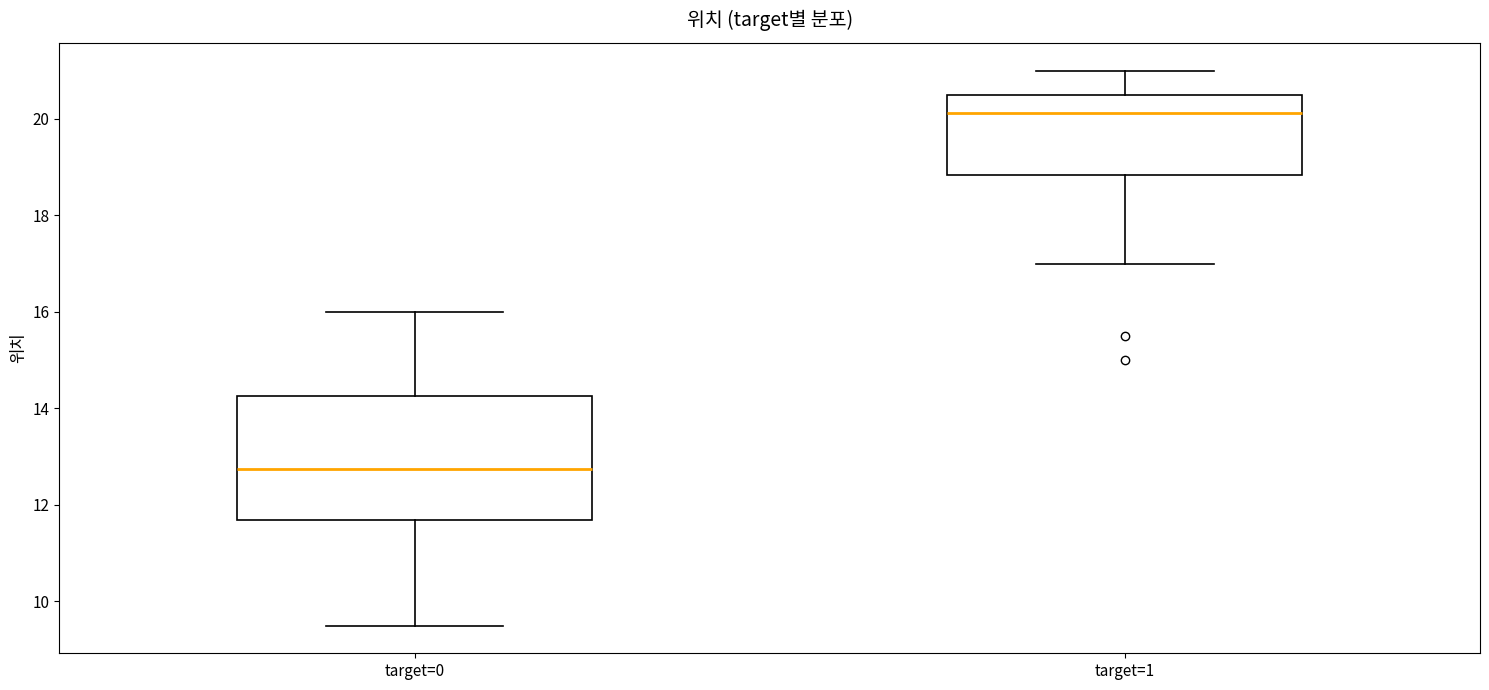

Where is the lower edge of the box for target=0 on the y-axis? The values are not printed on the chart, so give them approximately, as read against the axis.

11.6